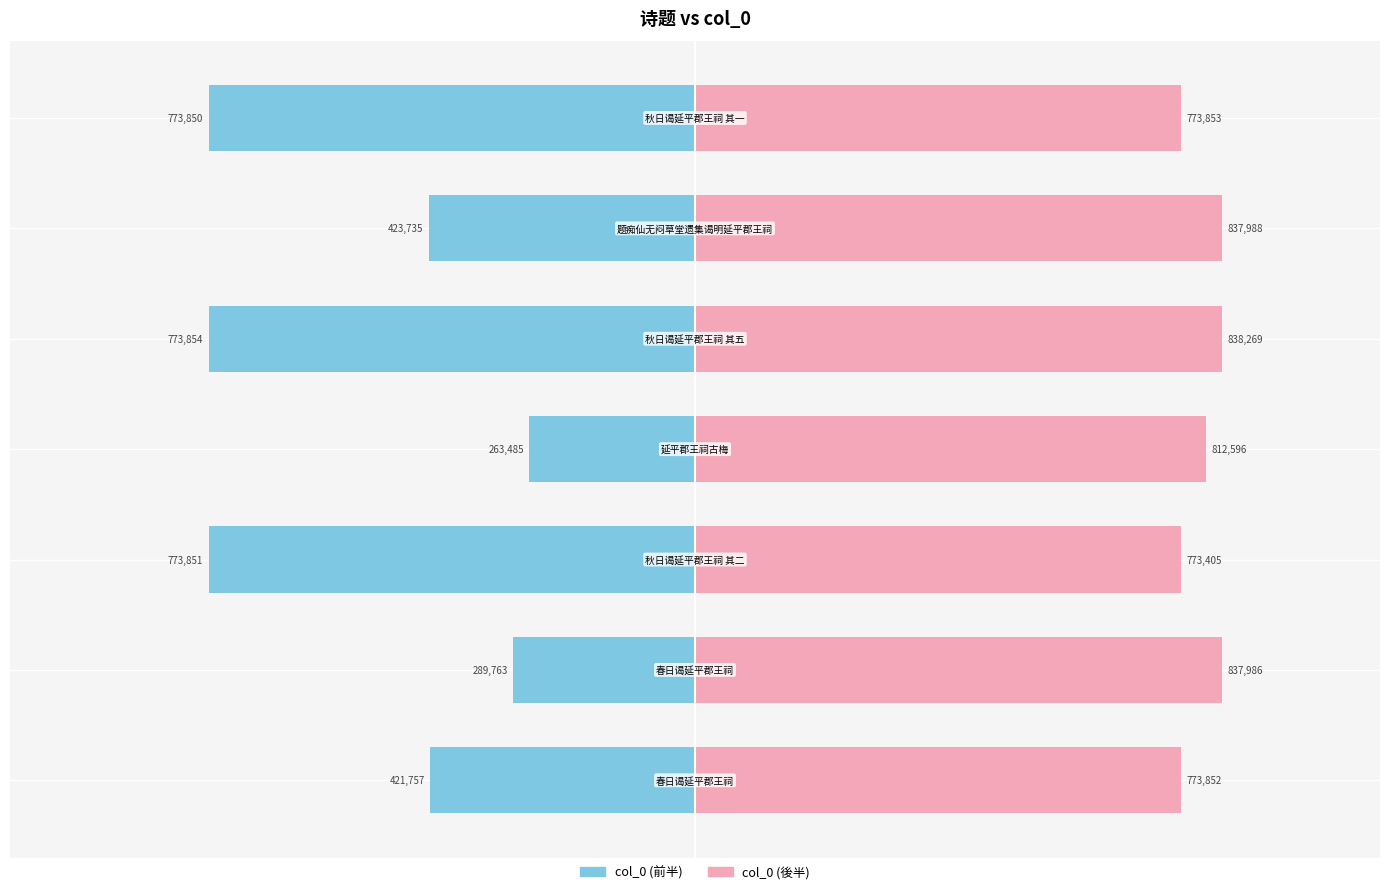

True or false: col_0 (前半) has a value of -1.4 at 2.

False